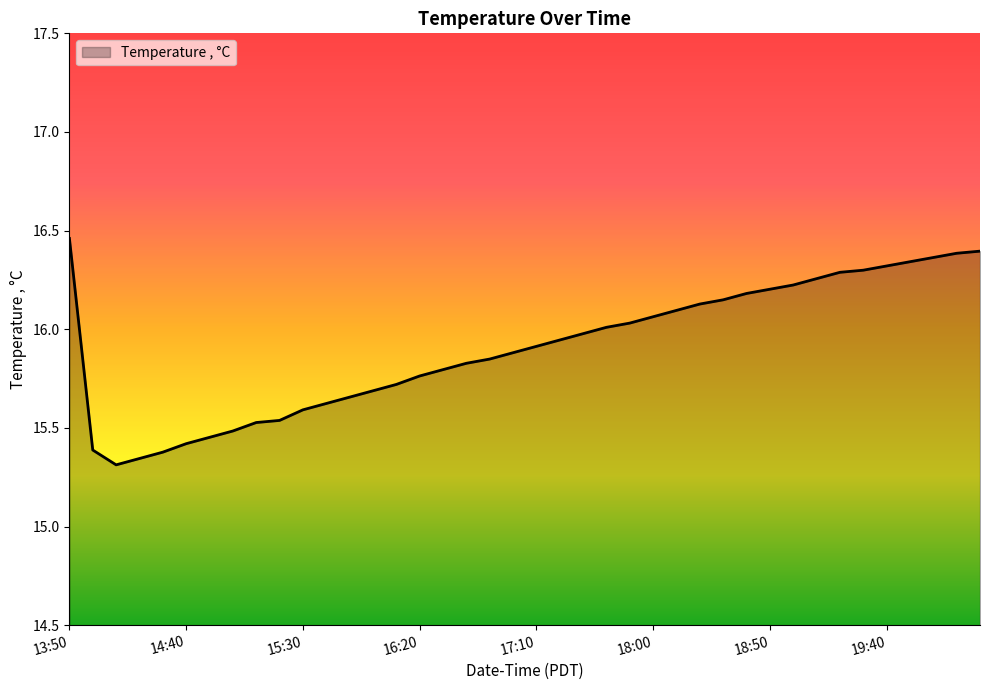

How many lines are shown in the chart?

1